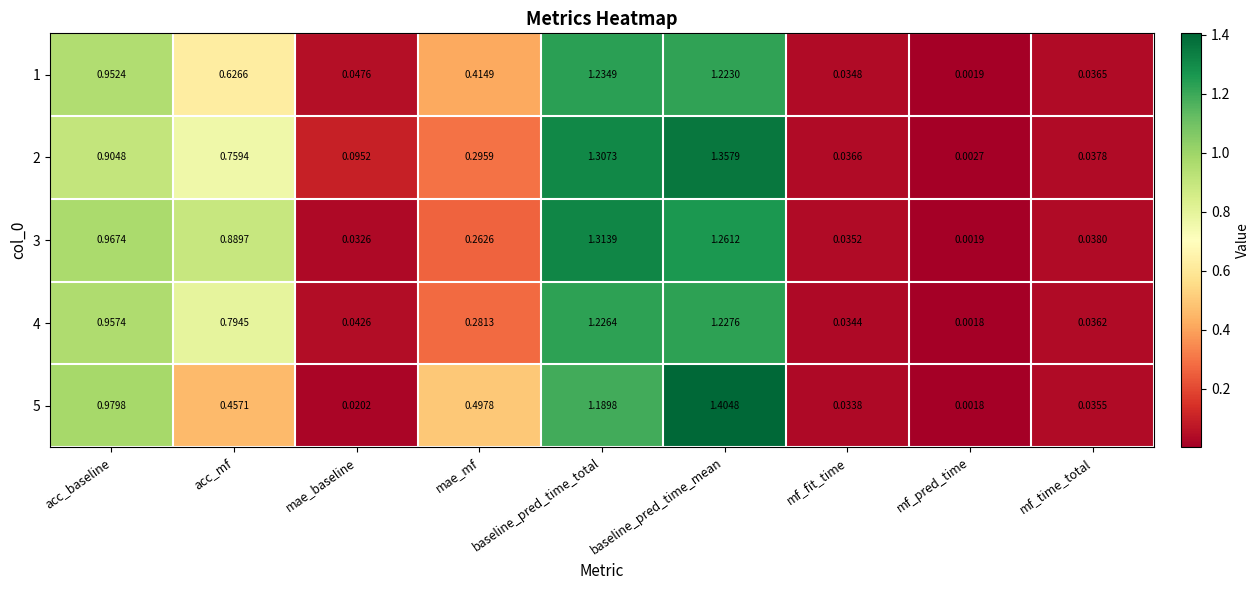

At which category is the sum across all series the highest?

baseline_pred_time_mean